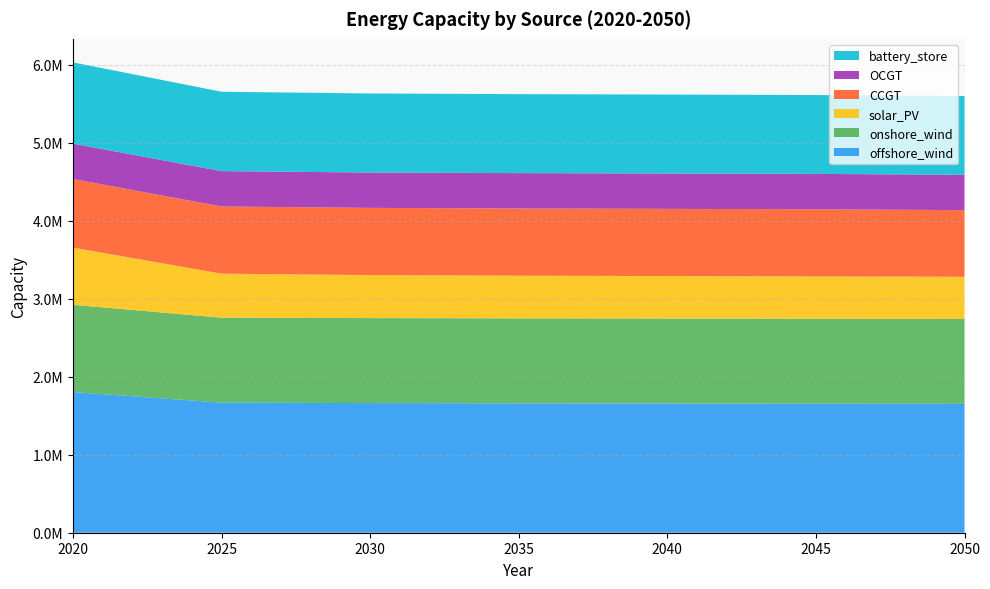

Reading left to right, list all the values displayed in this chart.

offshore_wind: 2020=1804771.0	2025=1668132.6	2030=1662825.5	2035=1659390.5	2040=1656704.0	2045=1654688.2	2050=1653054.6
onshore_wind: 2020=1118771.0	2025=1090146.3	2030=1090146.3	2035=1090146.3	2040=1090146.3	2045=1089820.3	2050=1089275.0
solar_PV: 2020=733471.0	2025=564366.0	2030=551586.1	2035=547331.8	2040=545122.7	2045=542702.3	2050=540519.9
CCGT: 2020=880001.0	2025=861968.2	2030=861968.2	2035=861968.2	2040=861968.2	2045=861575.5	2050=854714.4
OCGT: 2020=453961.0	2025=453643.4	2030=453643.4	2035=453643.4	2040=453643.4	2045=453643.4	2050=453643.4
battery_store: 2020=1042001.0	2025=1017858.8	2030=1013727.4	2035=1012790.5	2040=1012575.9	2045=1011297.0	2050=1009983.0